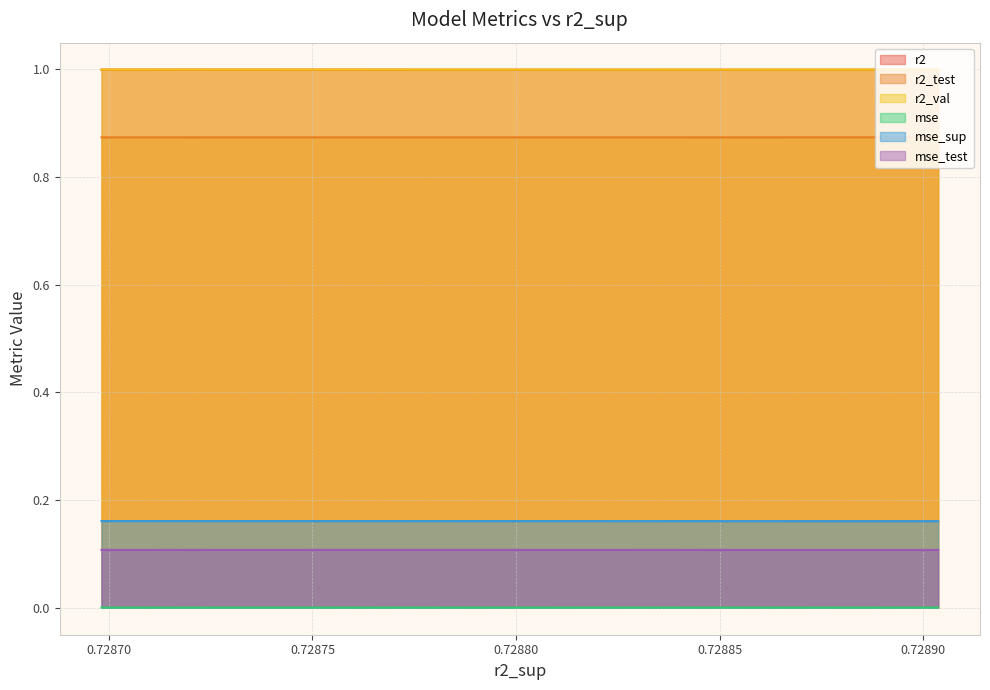

True or false: mse_sup and r2 cross at least once.

False